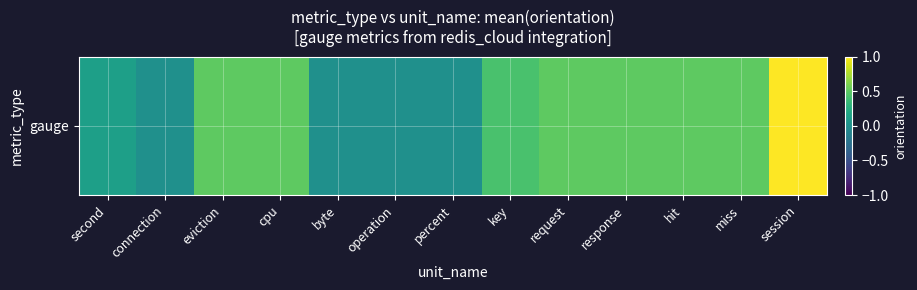

What is the difference between the values at miss and byte?

0.5